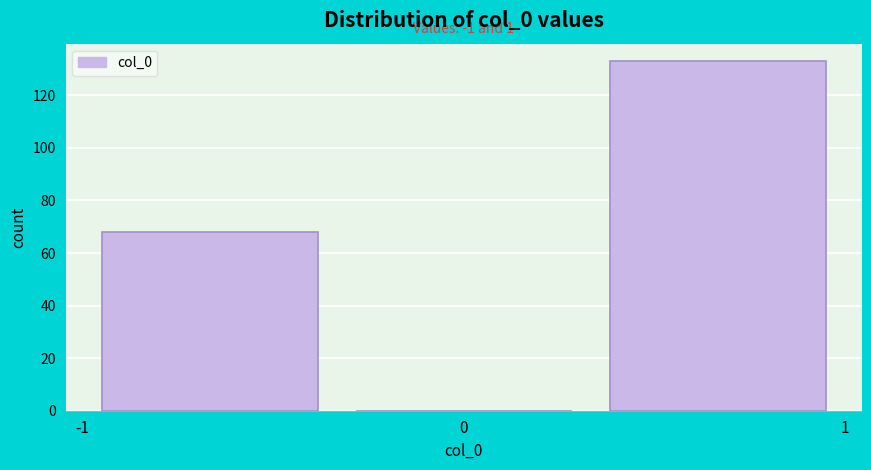

Over which range of the x-axis is the bar tallest?

0.3 to 1.0